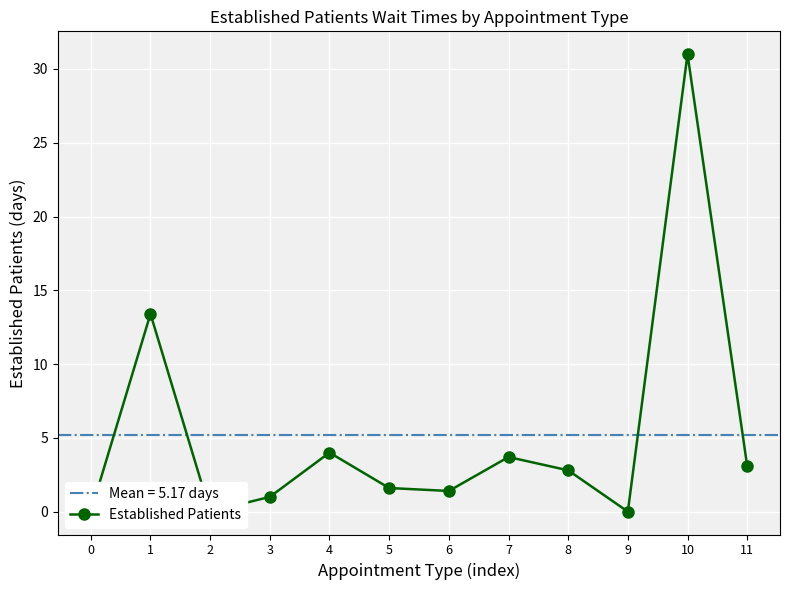

Where is the data nearest to the value 15?

1